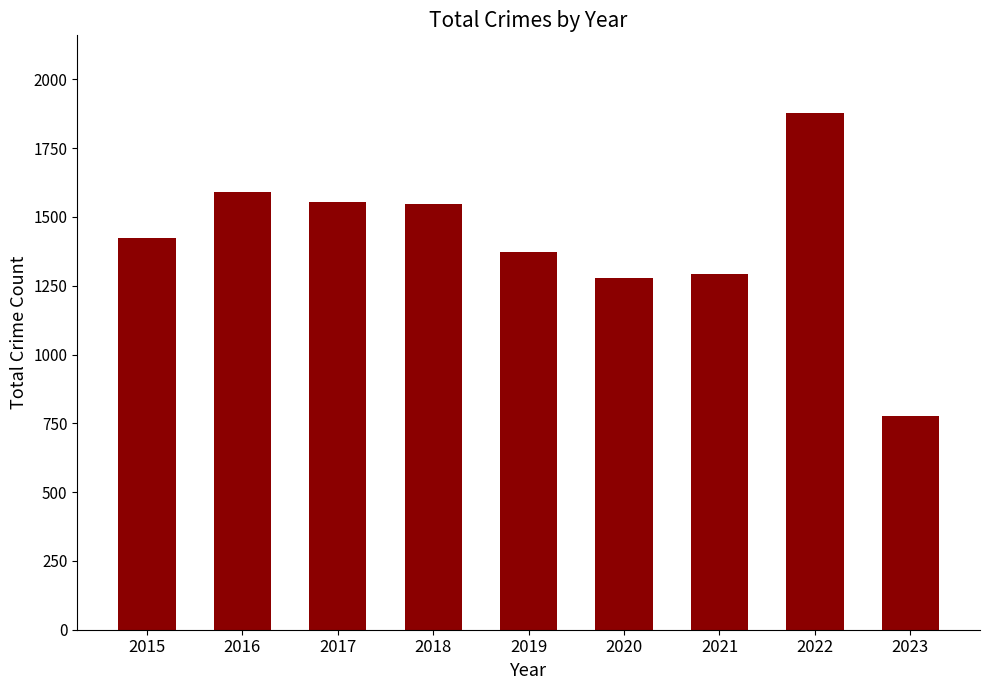

Between 2020 and 2015, which is larger?

2015